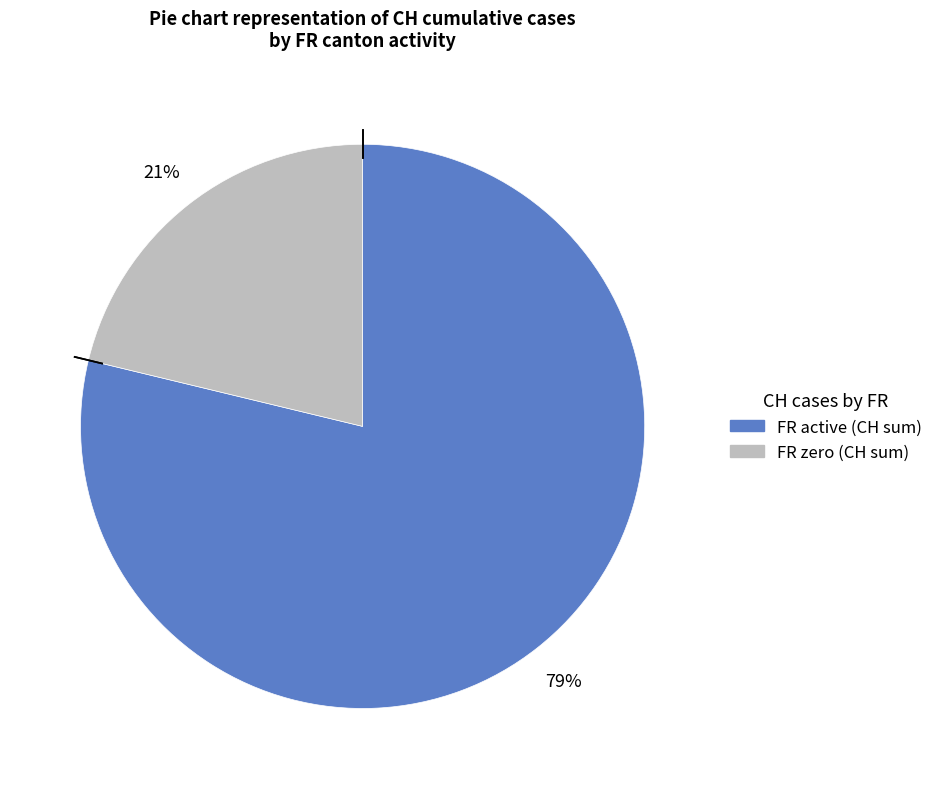

To the nearest percent, what is the difference between the largest and smallest slice percentages?

58%